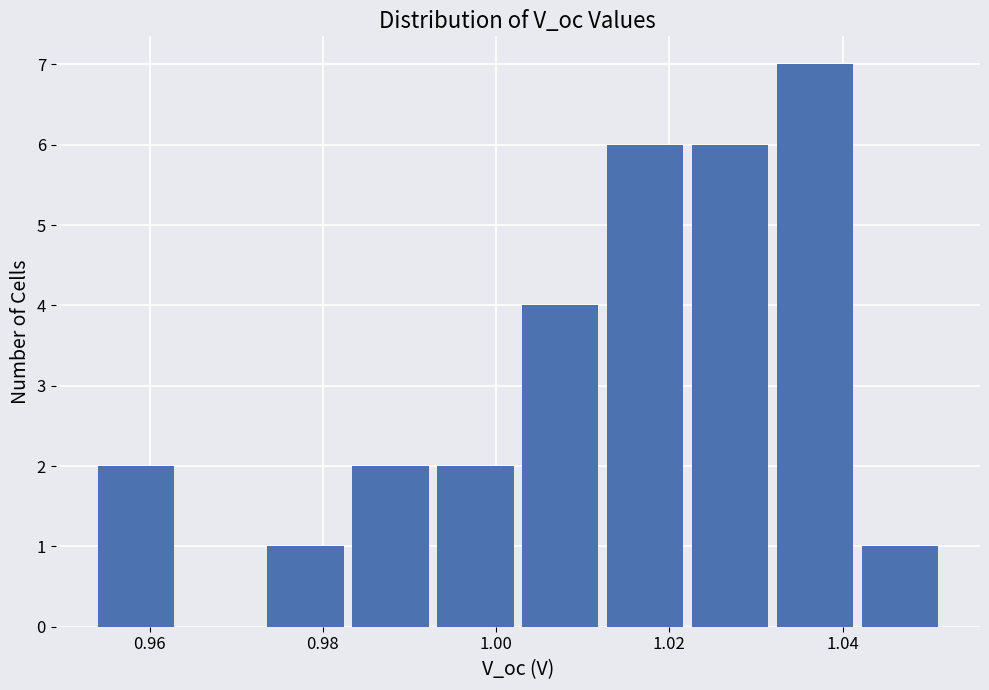

Reading left to right, transcribe this chart: for each bar, give the range it covers on the x-axis and its height. Neither the bar edges nor the heights are printed on the chart, so give them approximately, as read against the axes.

0.954 to 0.964: 2
0.964 to 0.974: 0
0.974 to 0.984: 1
0.984 to 0.994: 2
0.994 to 1.004: 2
1.004 to 1.012: 4
1.012 to 1.022: 6
1.022 to 1.032: 6
1.032 to 1.042: 7
1.042 to 1.052: 1